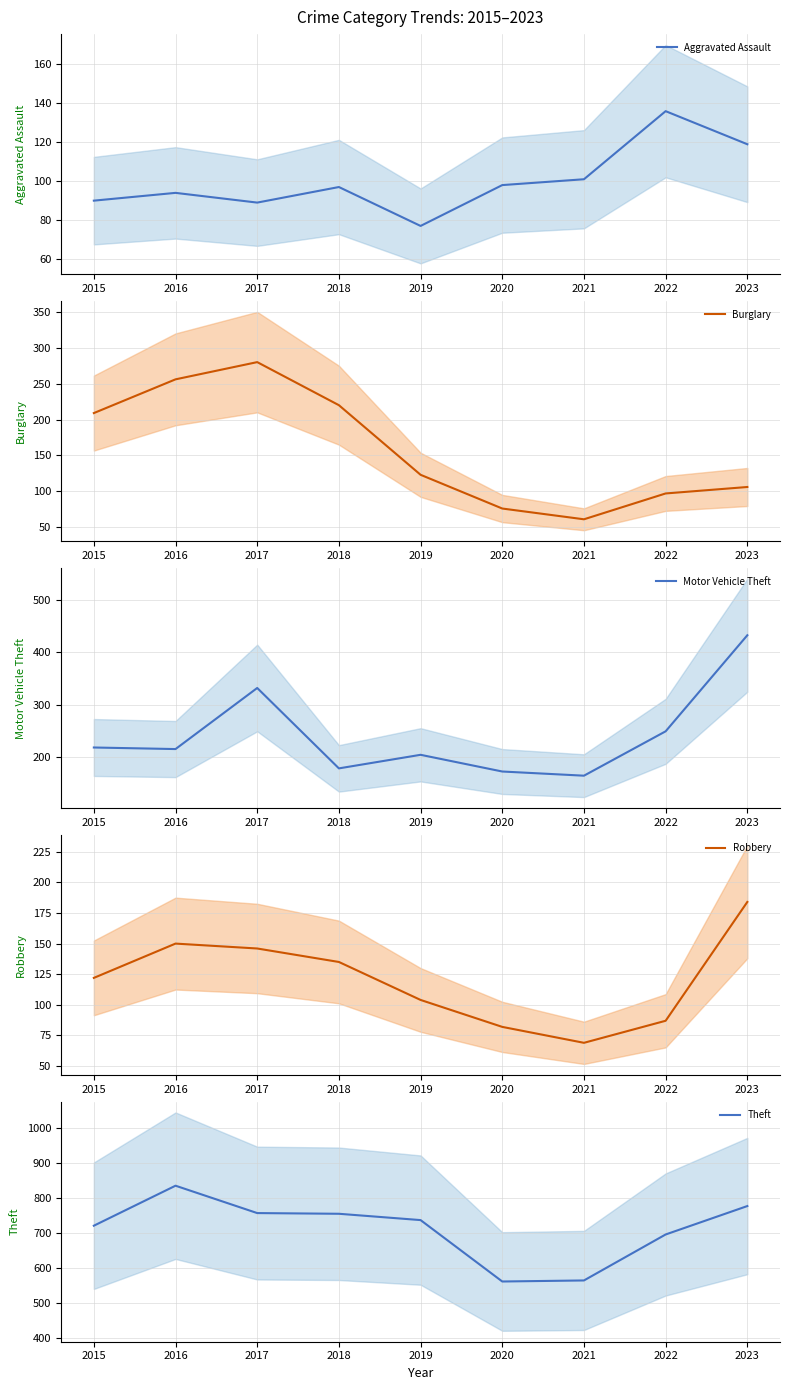

True or false: Robbery has more than 1 points higher than both neighbors.

False